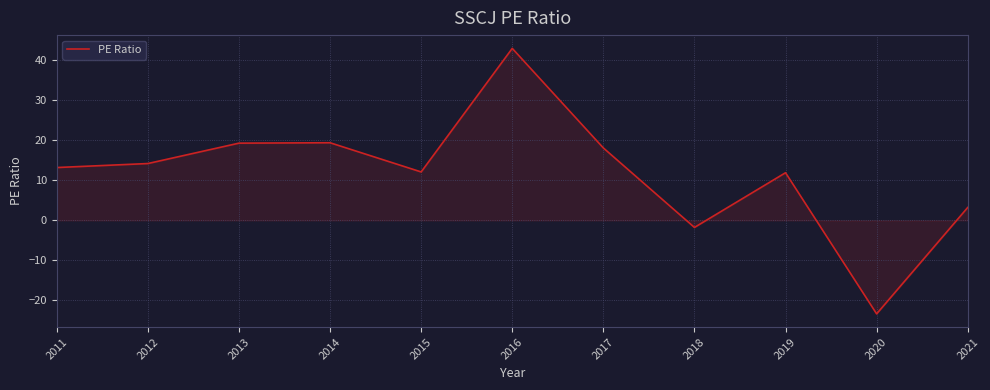

True or false: the data shows 4.9 at 2012.

False